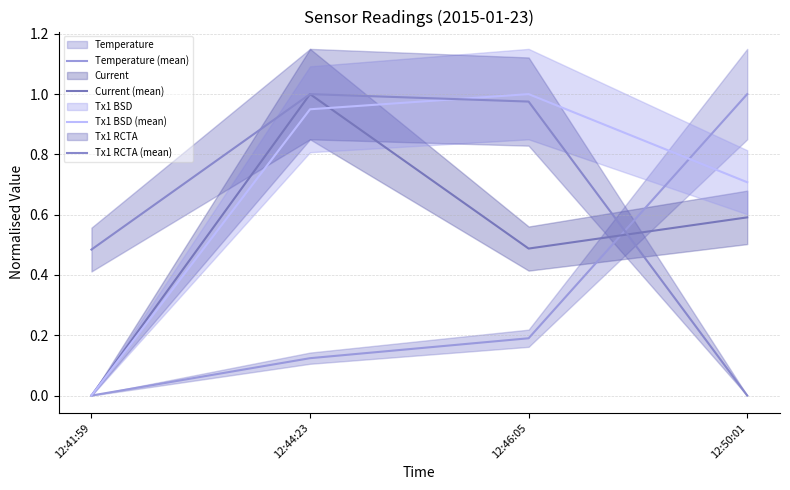

Reading right to left, transcribe all the data shown in this chart.

Temperature (mean): 1.0	0.2	0.1	0.0
Current (mean): 0.6	0.5	1.0	0.0
Tx1 BSD (mean): 0.7	1.0	0.9	0.0
Tx1 RCTA (mean): 0.0	1.0	1.0	0.5